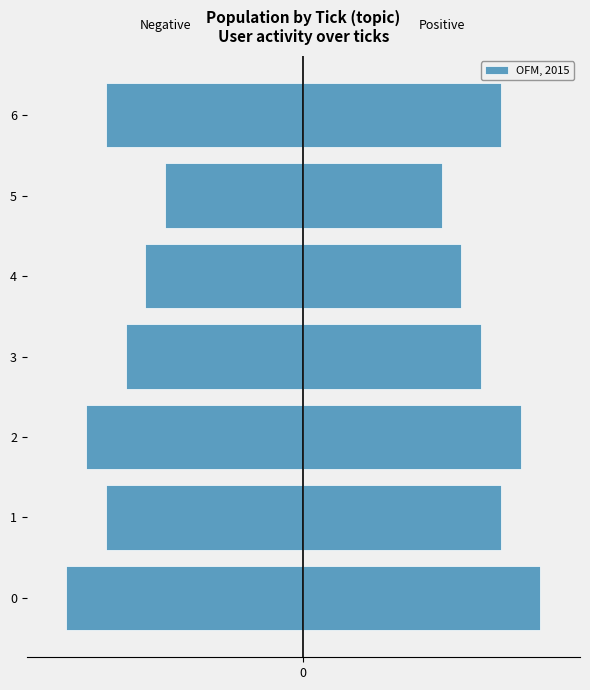

Rank the categories by value from highest to lowest.

5, 4, 3, 1, 6, 2, 0